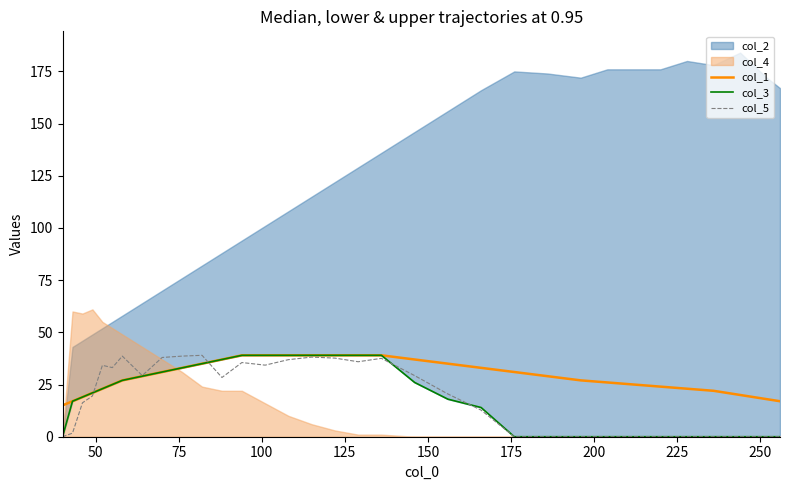

What is the maximum value for col_5?

39.0